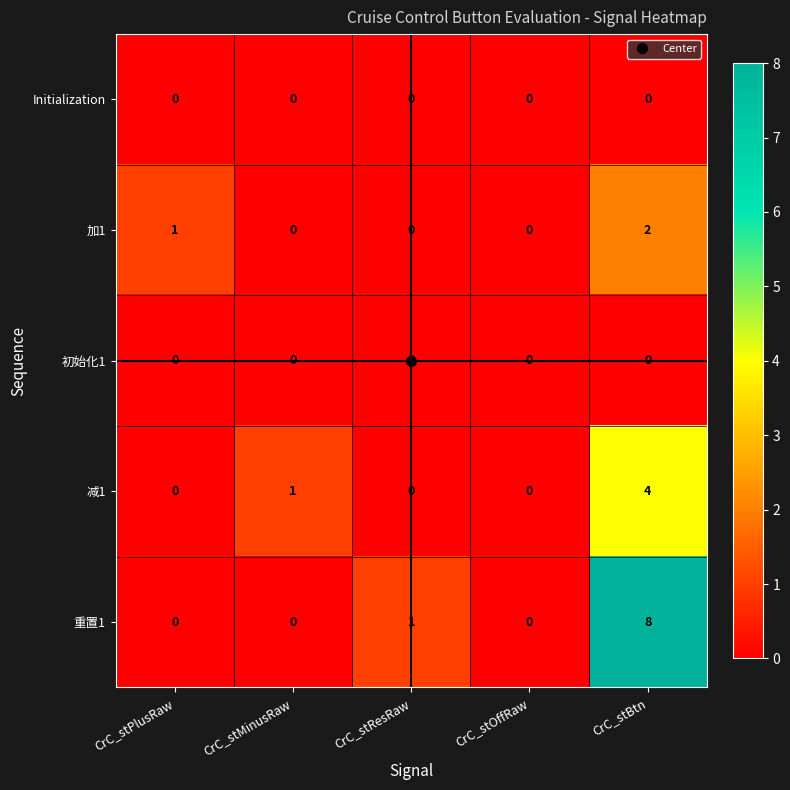

Which series changed the most between CrC_stOffRaw and CrC_stBtn?

重置1